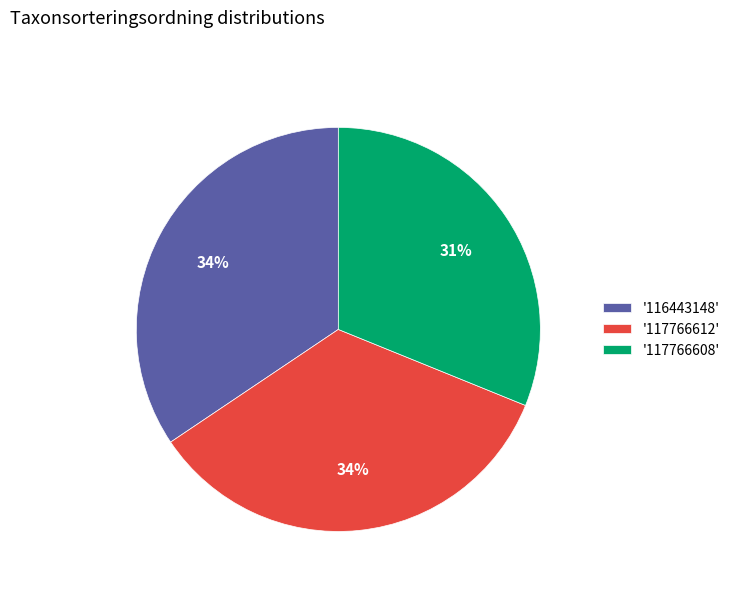

Which has a higher value, '117766608' or '116443148'?

'116443148'